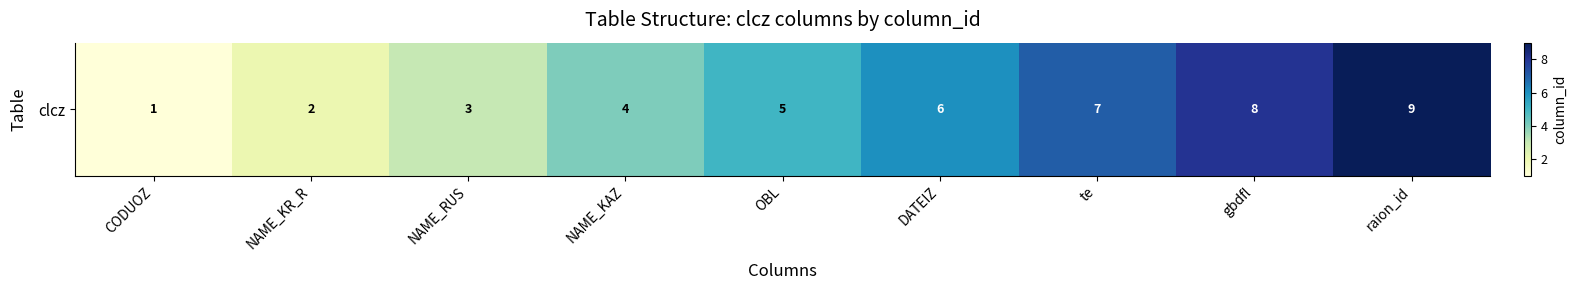

What is the minimum value shown in the chart?

1